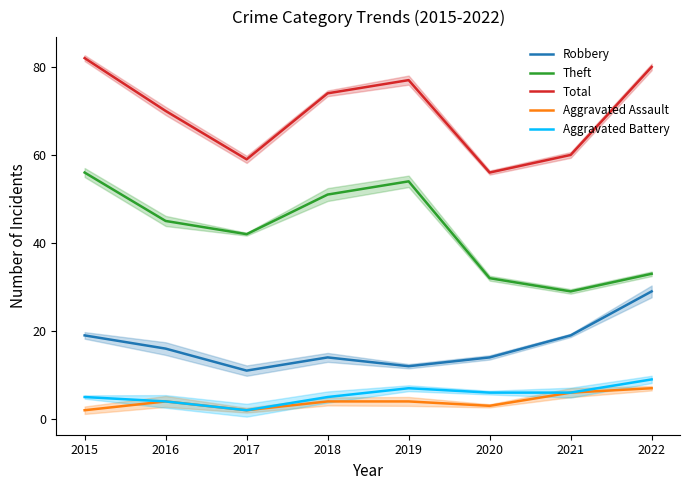

Which series has the largest total across all categories?

Total